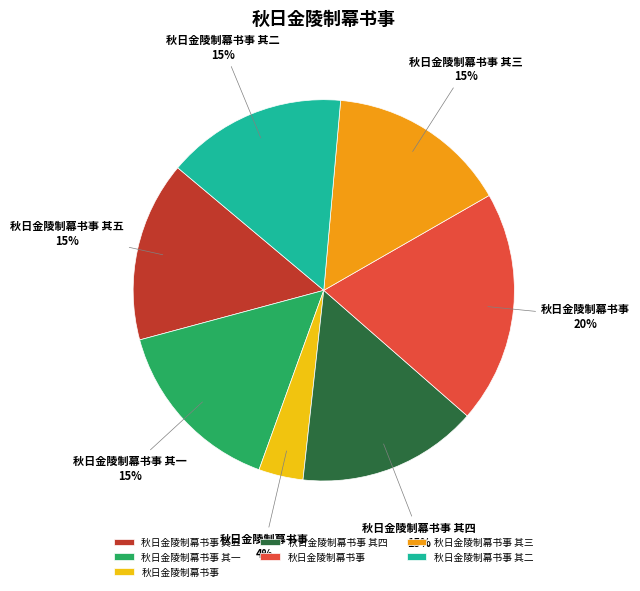

Is there any slice that represents more than half of the pie?

No